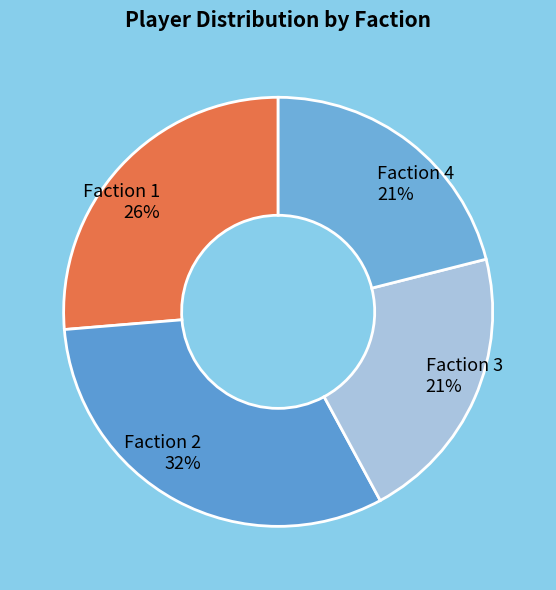

Which has a higher value, Faction 2 or Faction 3?

Faction 2